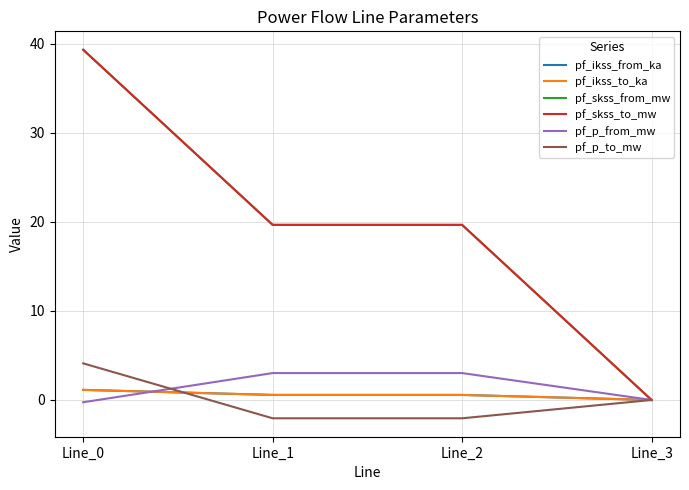

What is the value of the pf_p_from_mw point at the 2nd from the left?

3.0